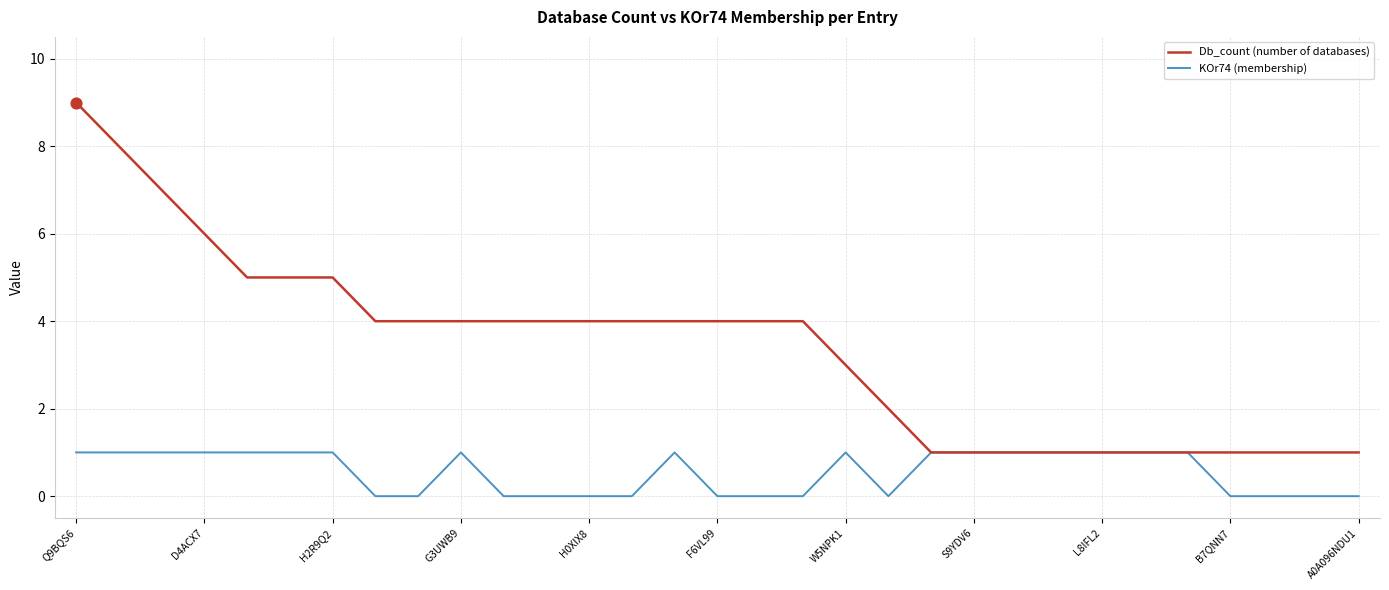

Which series has the widest spread of values?

Db_count (number of databases)